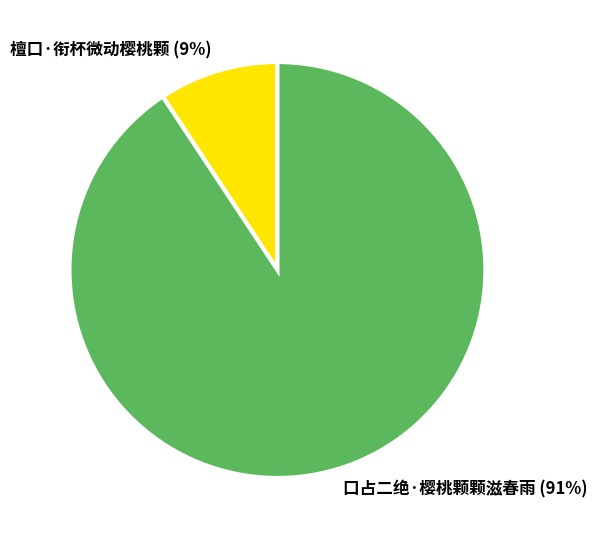

What percentage is the 口占二绝·樱桃颗颗滋春雨 slice, to the nearest percent?

91%